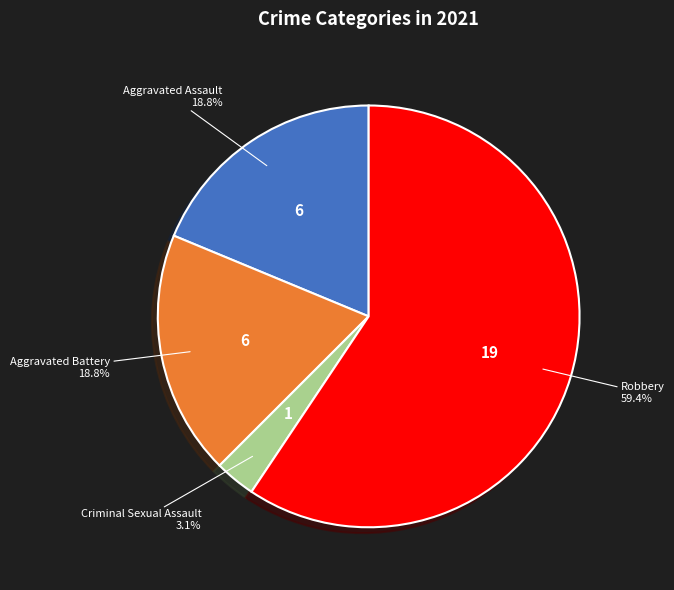

To the nearest percent, what is the average slice percentage?

25%